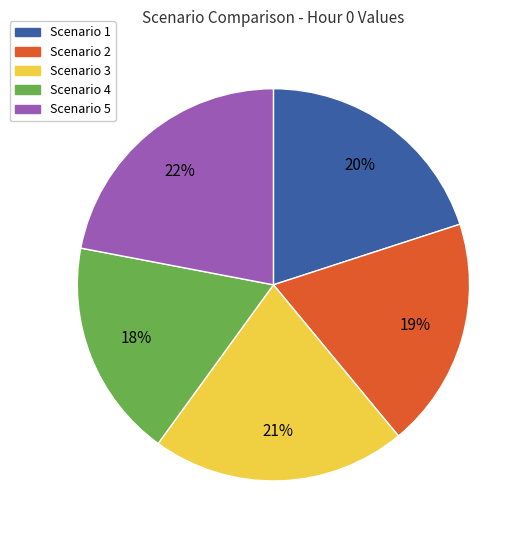

Count the number of slices in the pie.

5